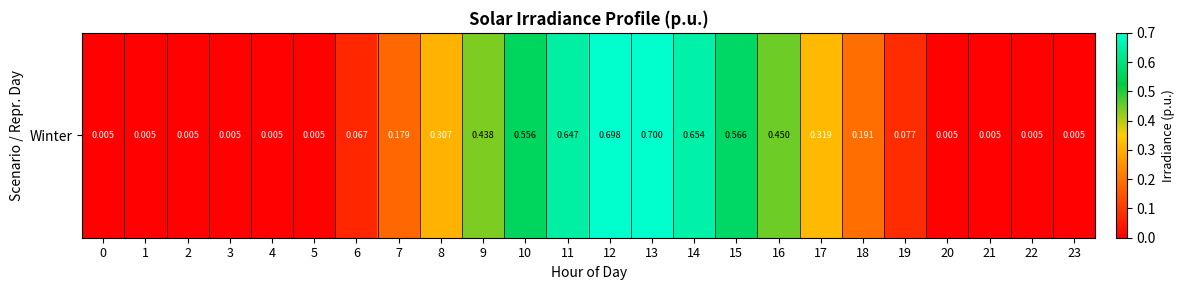

What is the difference between the maximum and second lowest values?

0.7